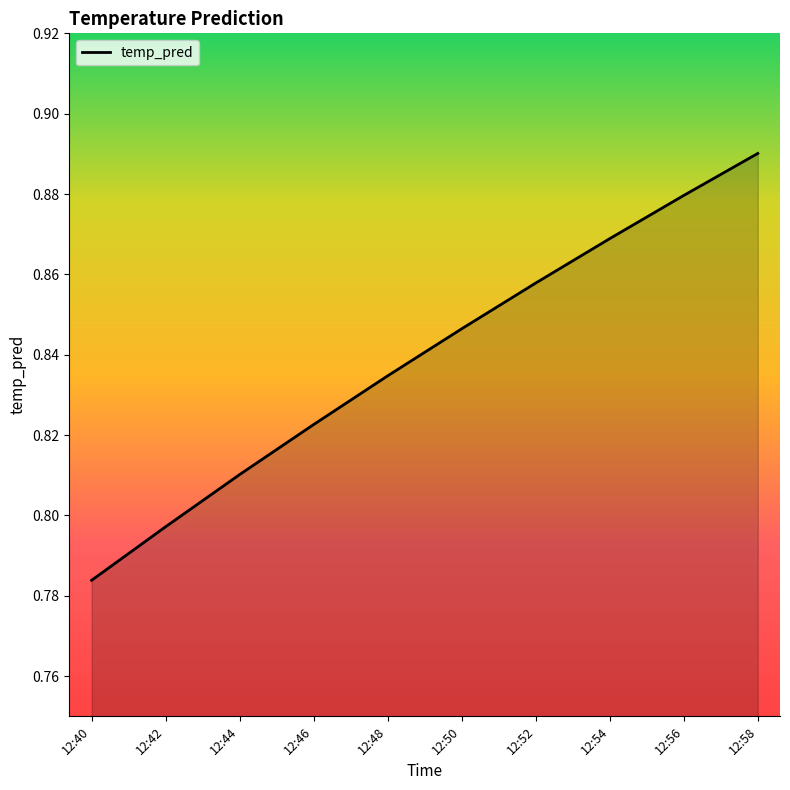

What is the sum of all values?

8.4